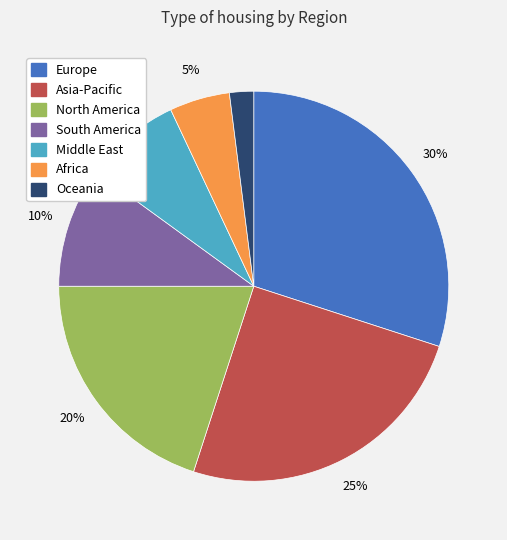

Is there a majority slice in this chart?

No